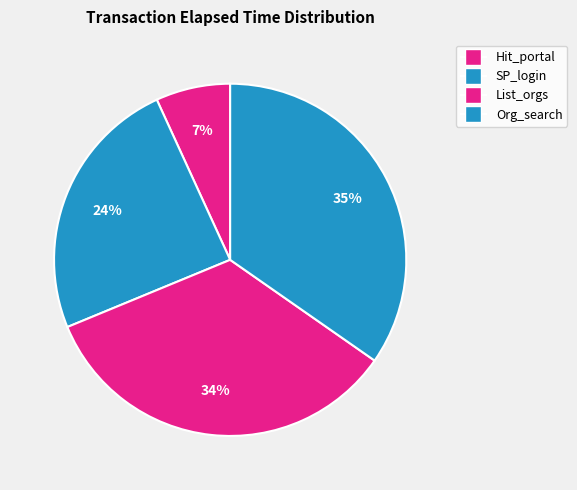

How many segments does this pie chart have?

4